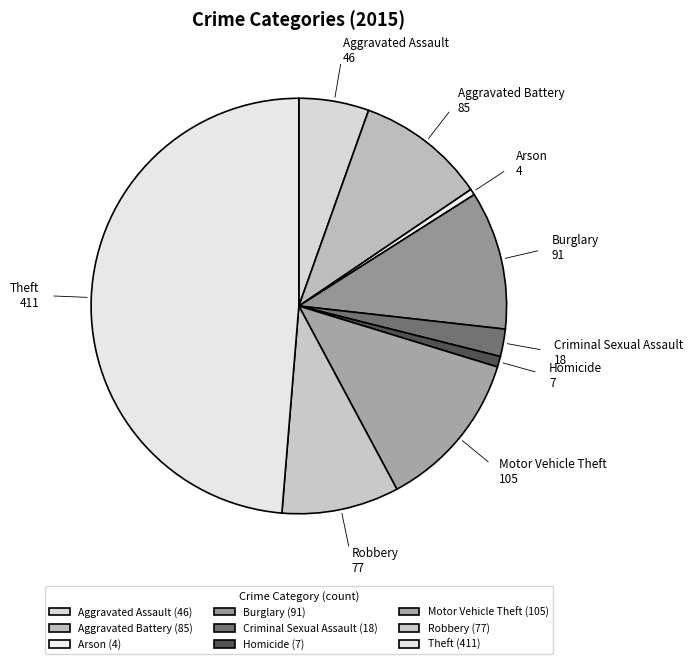

Which category has the smallest portion of the pie?

Arson